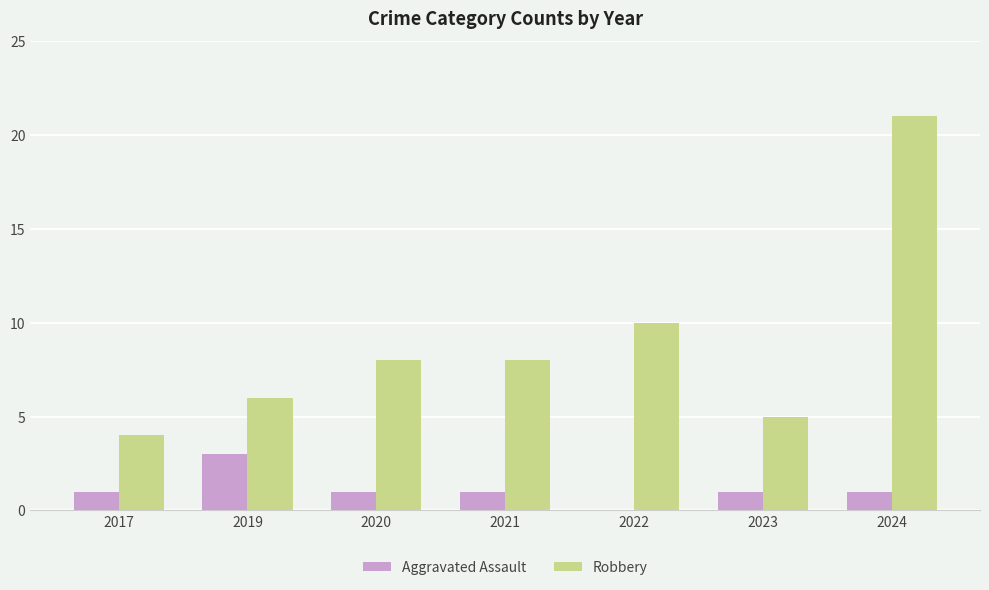

Which series has the largest total across all categories?

Robbery